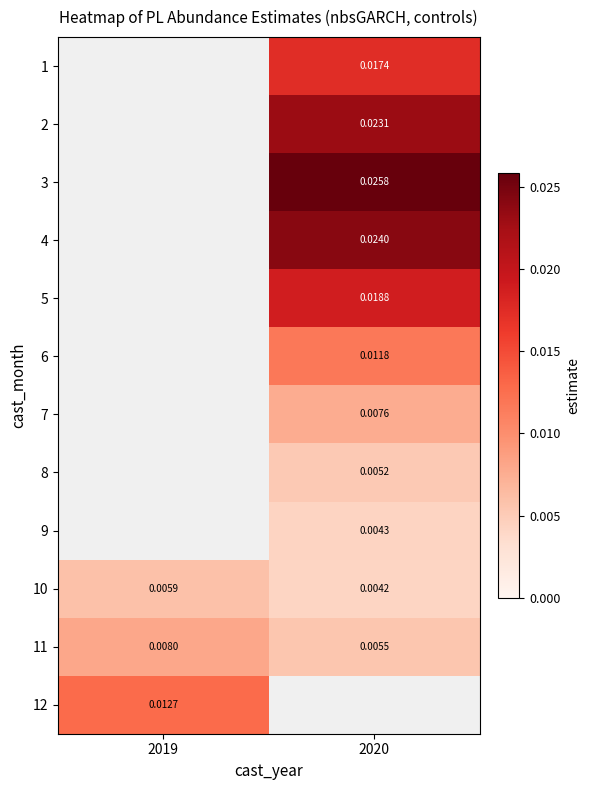

Which has a higher value, 2019 or 2020?

2020